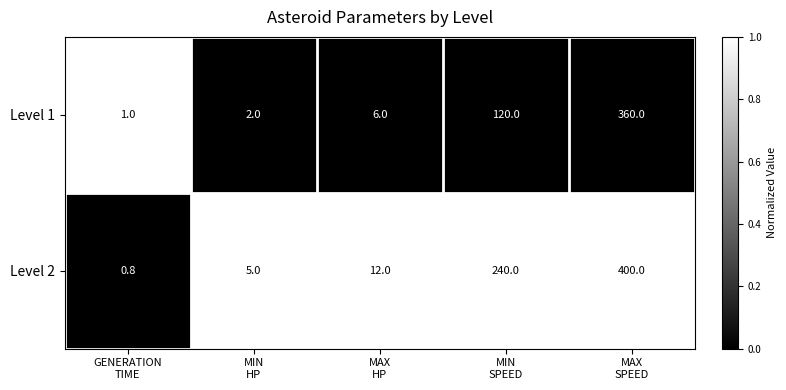

How many data points does each series have?

5